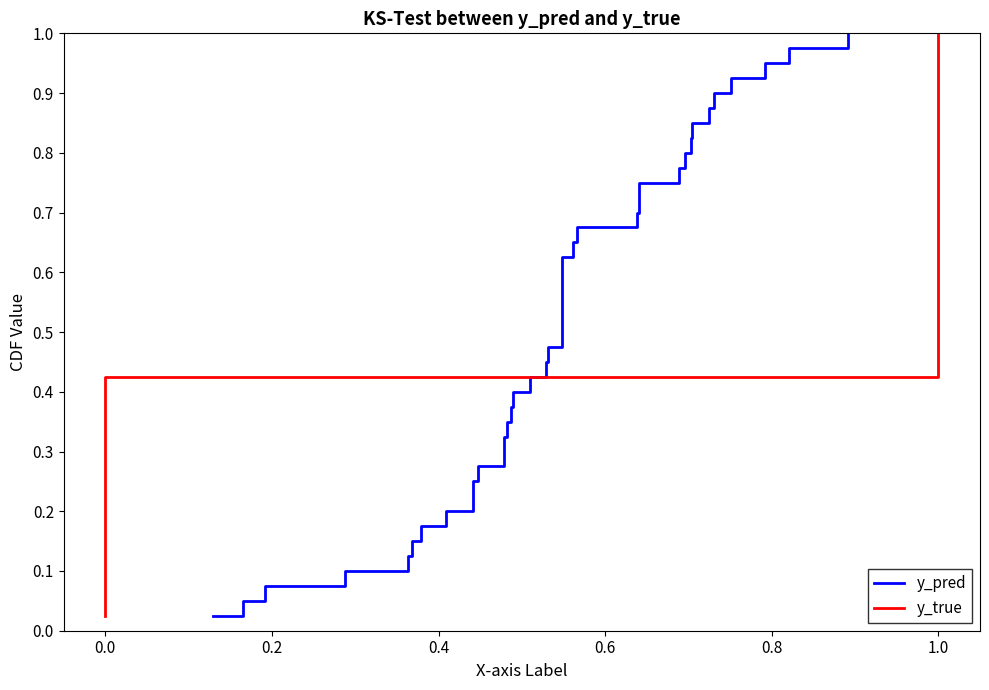

At how many categories does at least one series exceed 0?

40